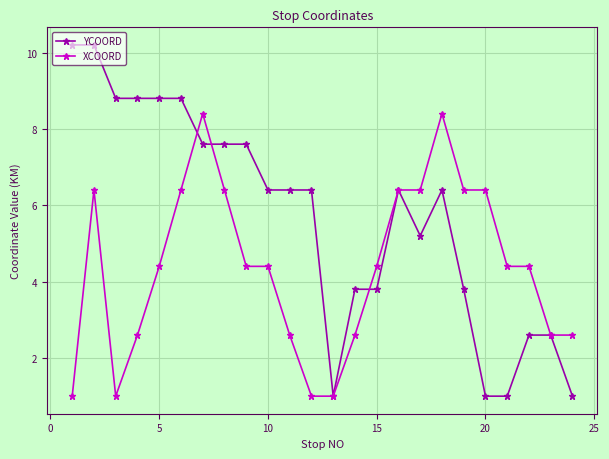

Which series ends up on top after the final intersection of XCOORD and YCOORD?

XCOORD